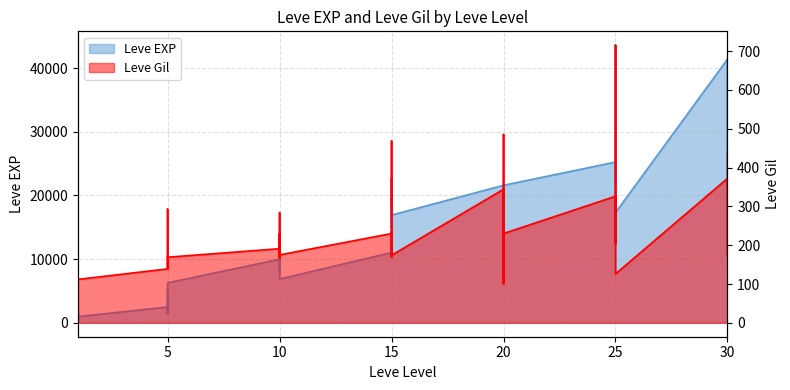

Which series has the largest total across all categories?

Leve EXP